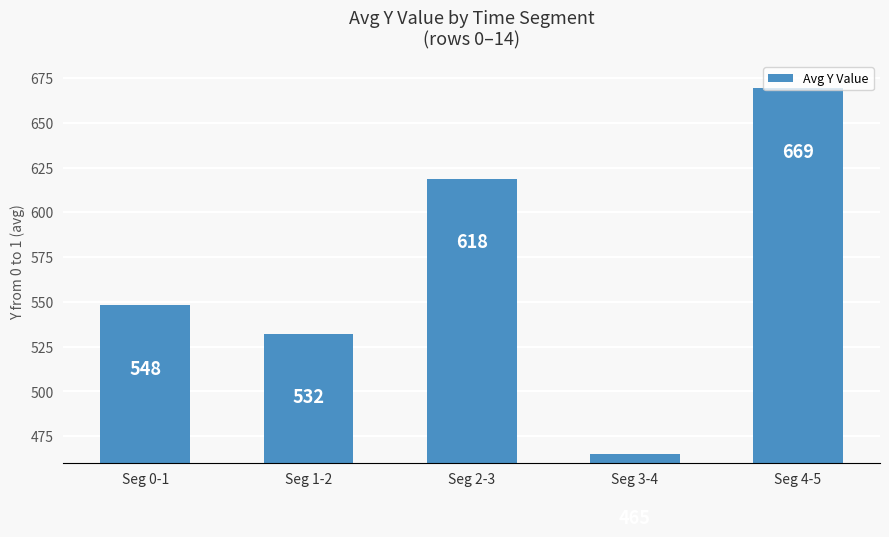

What is the approximate value at Seg 1-2?

532.3